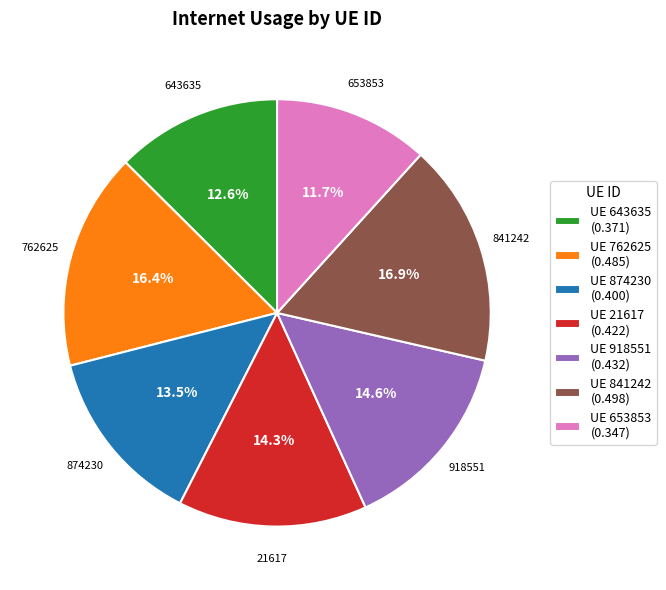

Is UE 918551 (0.432) the majority of the pie?

No